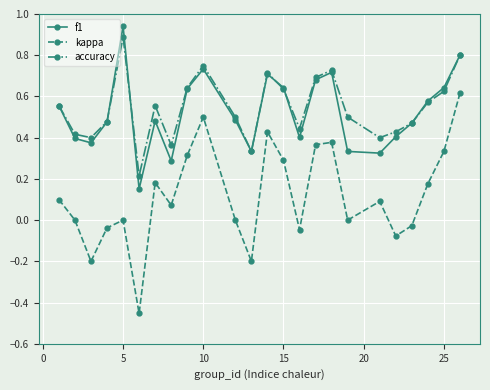

Which series has the largest total across all categories?

accuracy